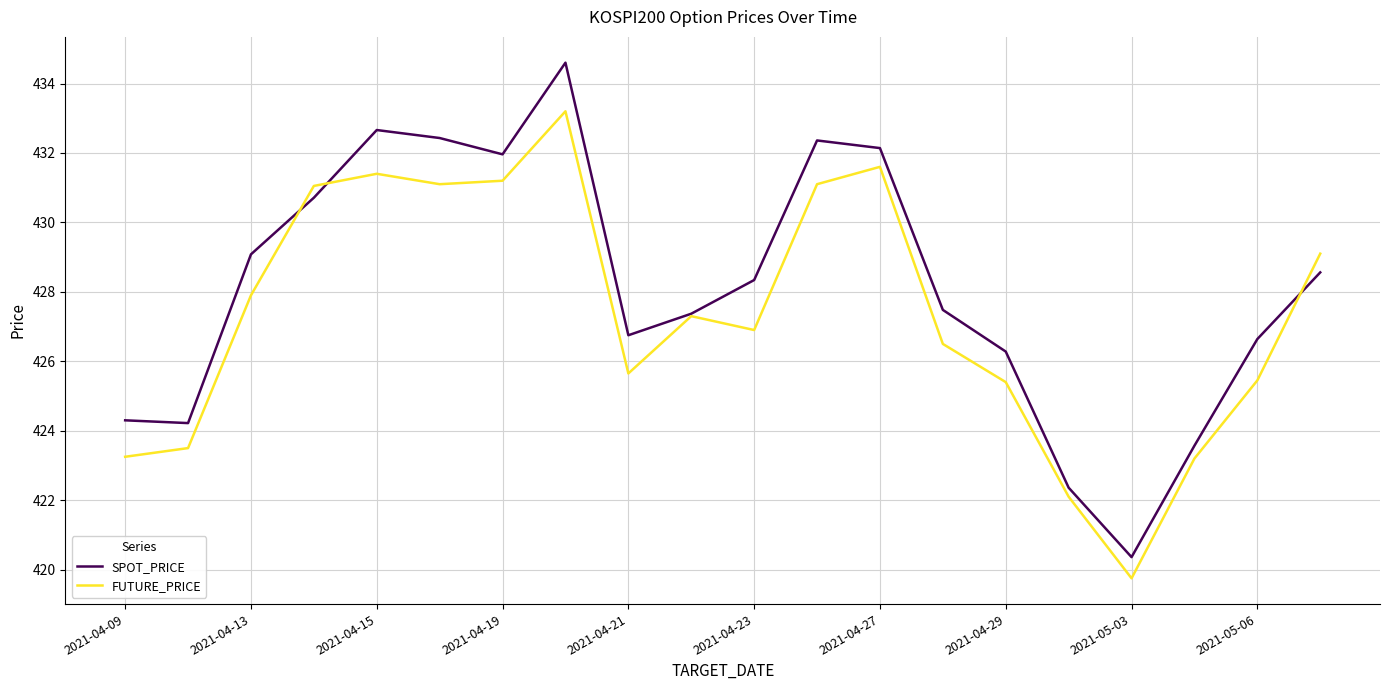

Rank the series by their maximum value, from lowest to highest.

FUTURE_PRICE, SPOT_PRICE